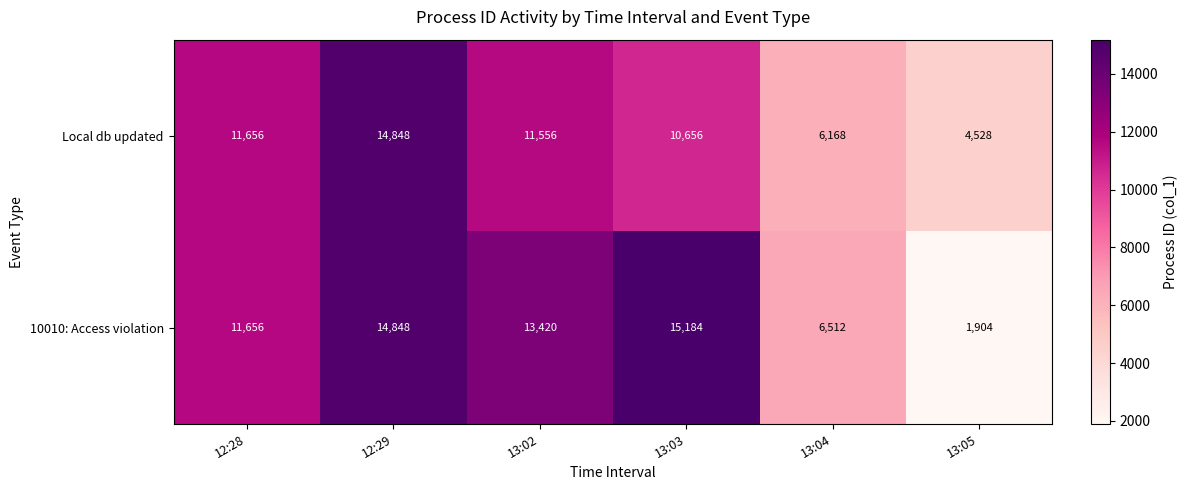

Rank the series by their average value, from lowest to highest.

Local db updated, 10010: Access violation